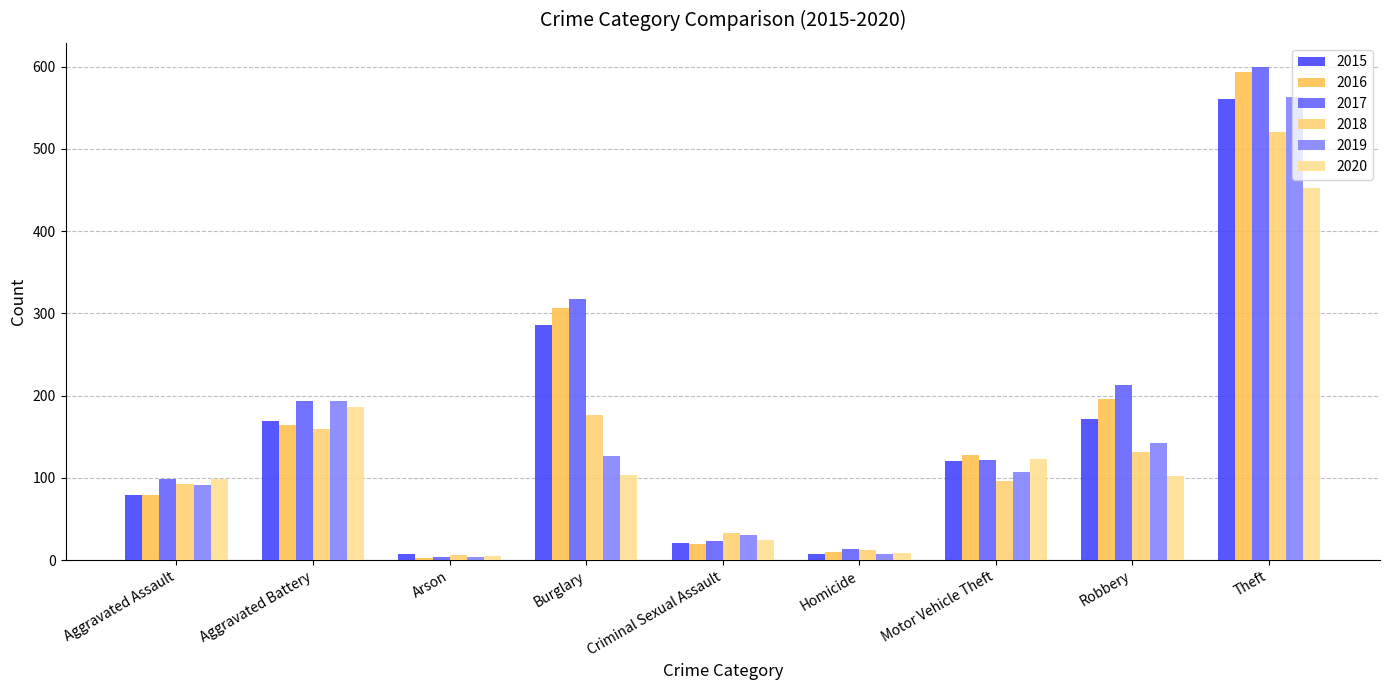

How many values in the 2018 series are below 96?

4